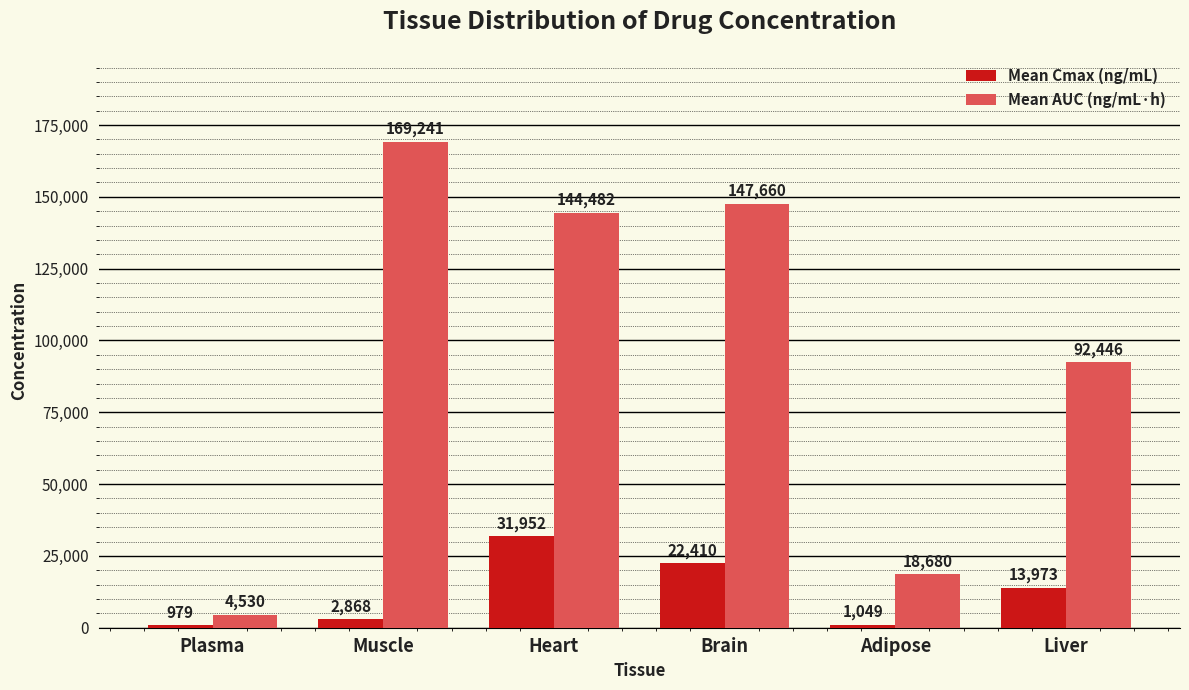

How many data points in Mean Cmax (ng/mL) are less than 13973?

3